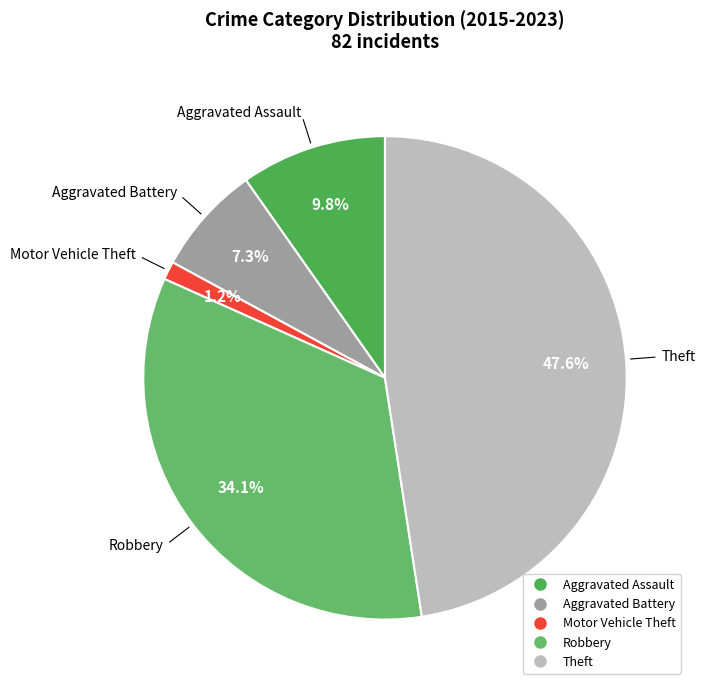

Does Aggravated Assault account for over 50% of the chart?

No